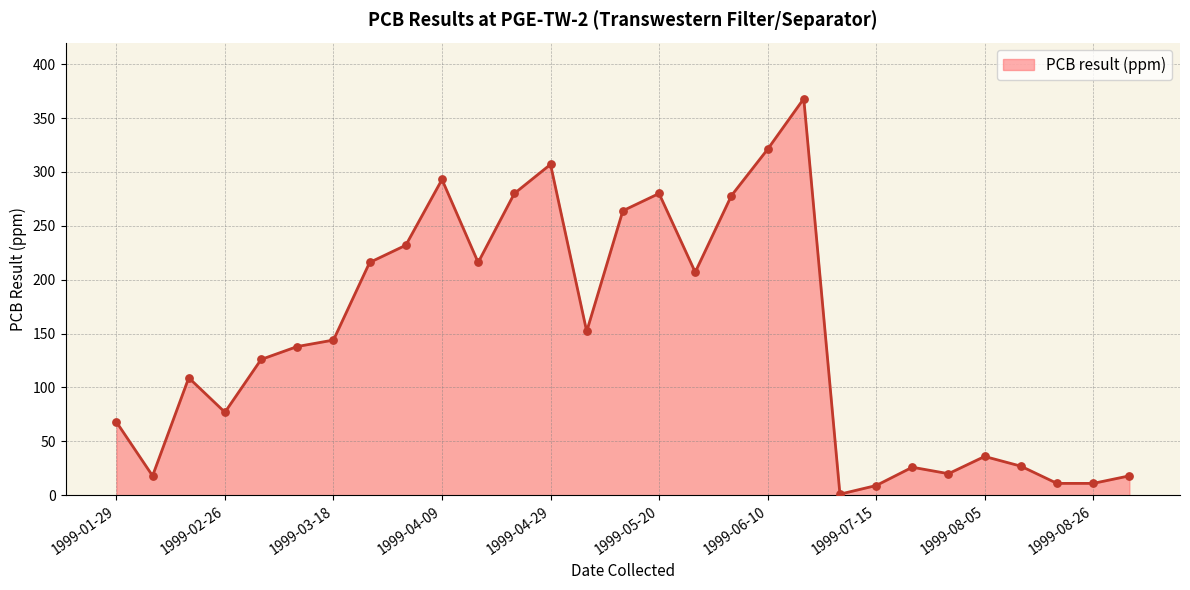

What is the greatest value displayed?

368